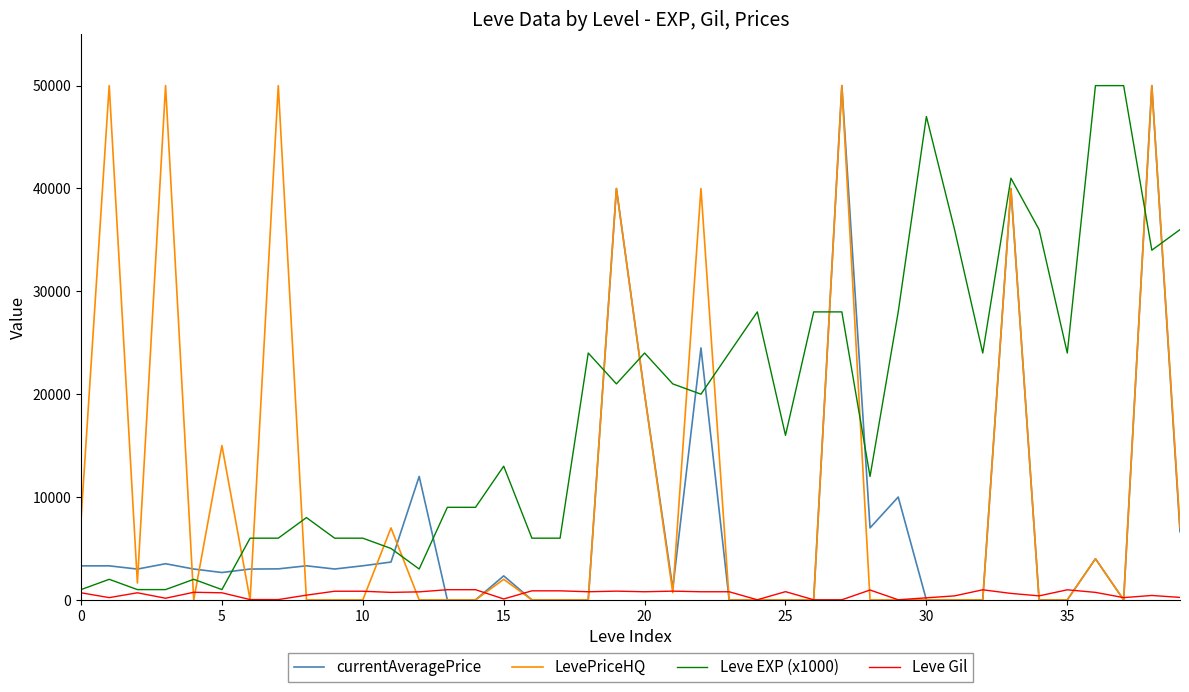

What are all the series names shown in the legend?

currentAveragePrice, LevePriceHQ, Leve EXP (x1000), Leve Gil